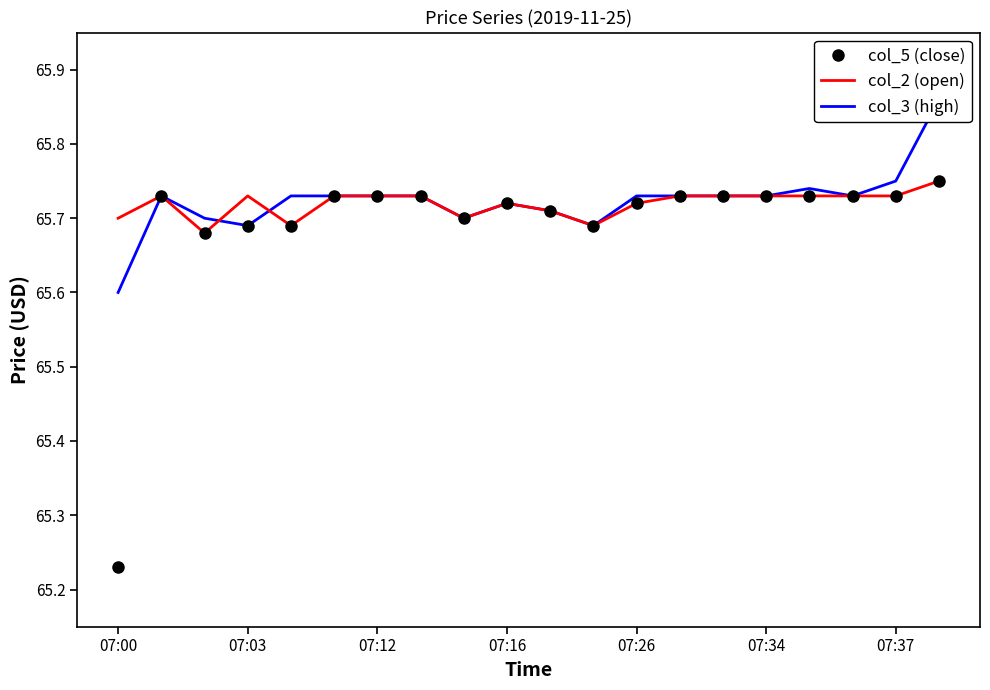

What is the maximum value for col_2 (open)?

65.8